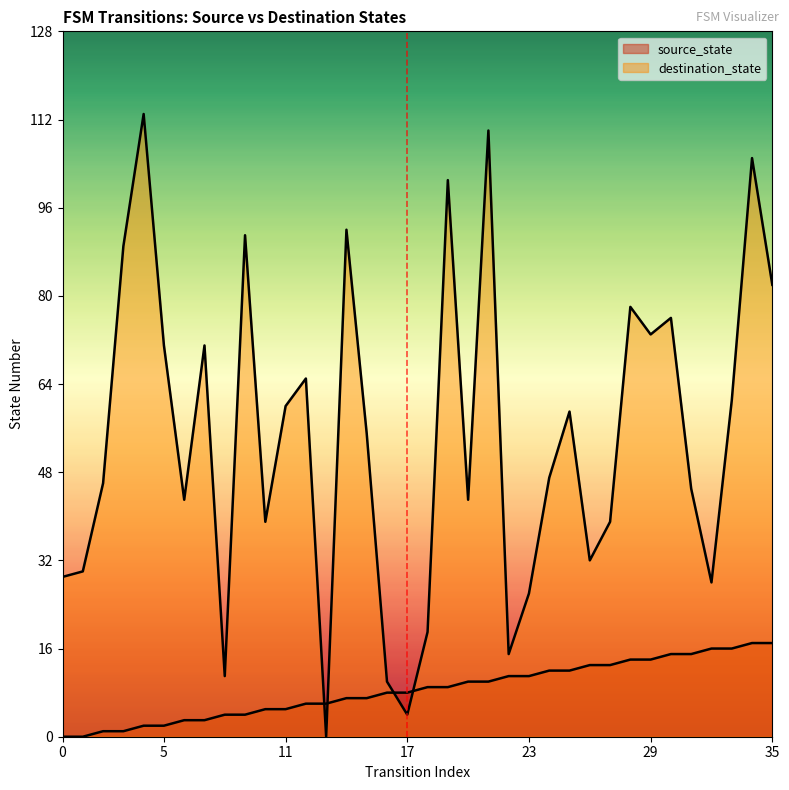

What is the value of the destination_state point at the 29th from the left?

78